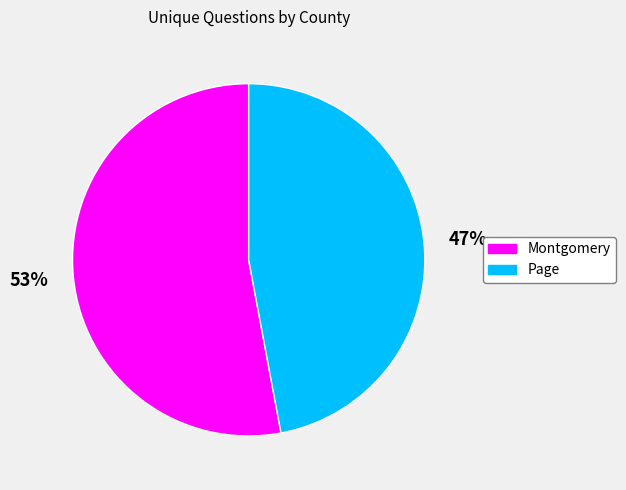

To the nearest percent, what percentage of the pie is Montgomery?

53%